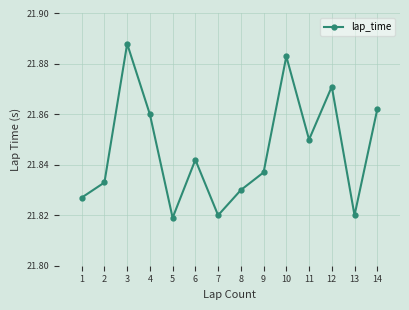

How many interior local valleys (lower than both neighbors) does the data have?

4